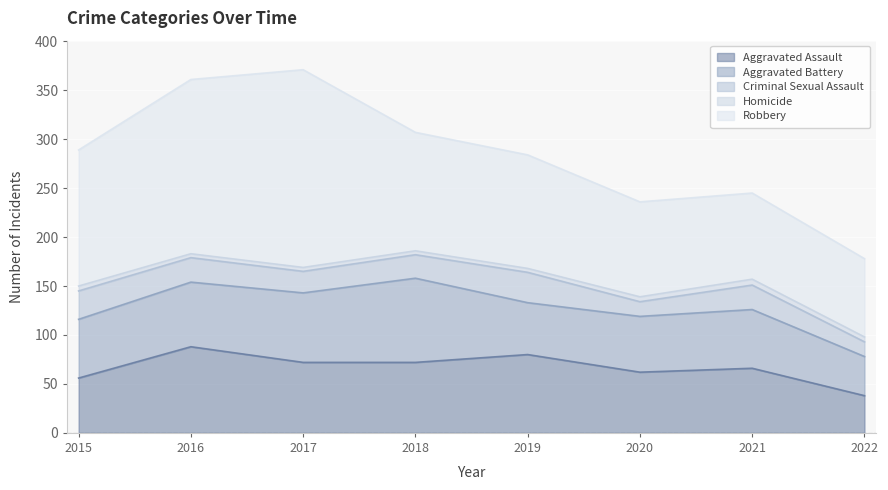

True or false: Aggravated Assault and Robbery cross at least once.

False